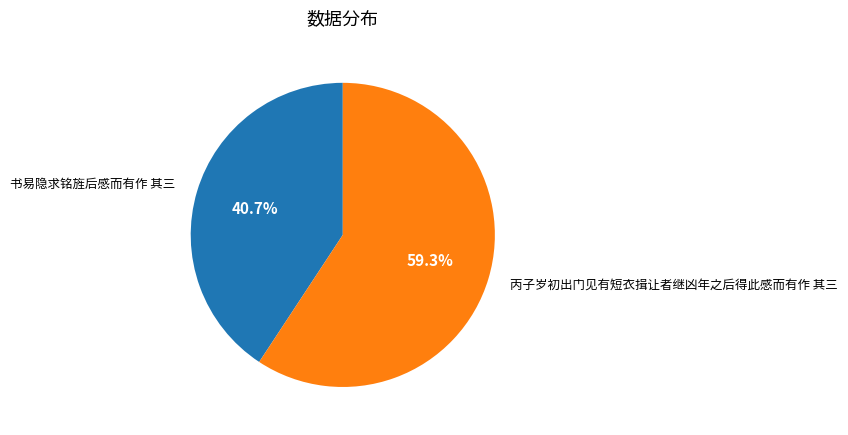

True or false: 书易隐求铭旌后感而有作 其三 accounts for 55% of the total.

False